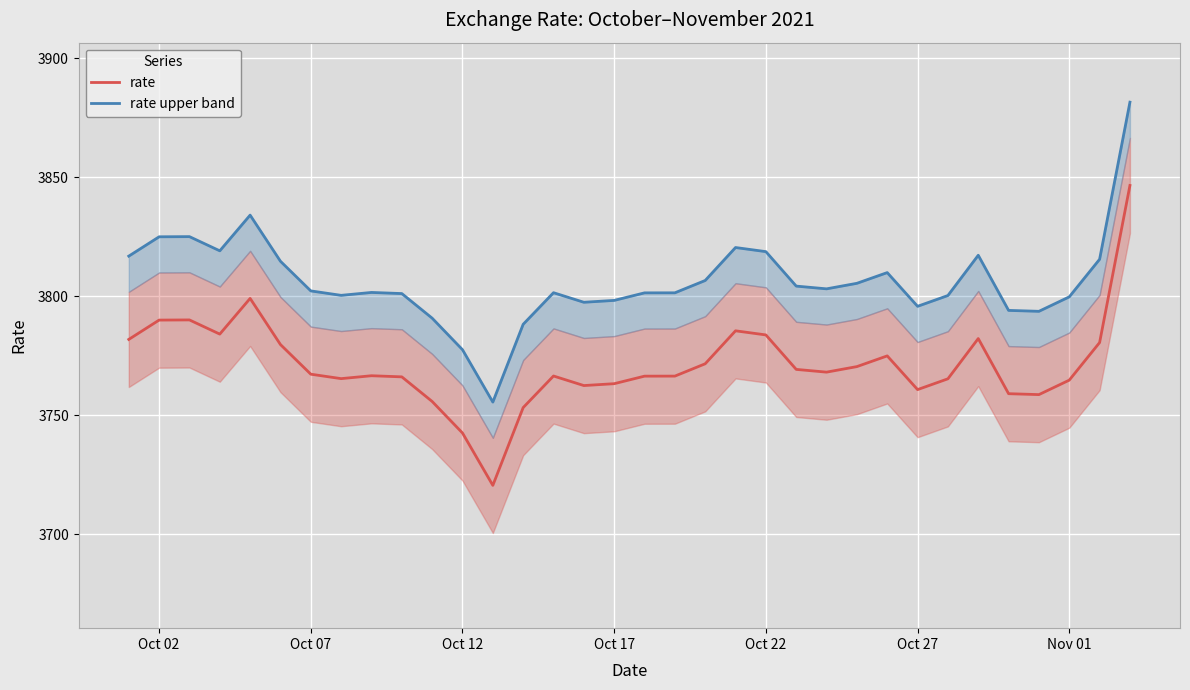

What is the minimum value for rate?

3720.4